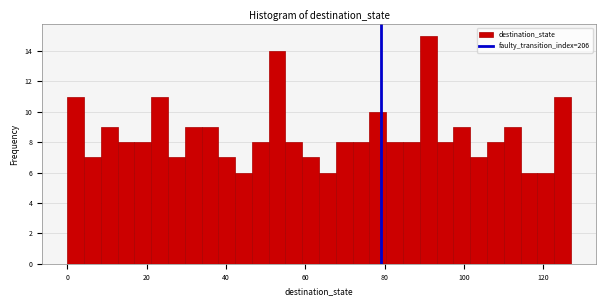

Around what value on the x-axis is the tallest bar? Give the approximate position of its centre, as read against the axis.

92